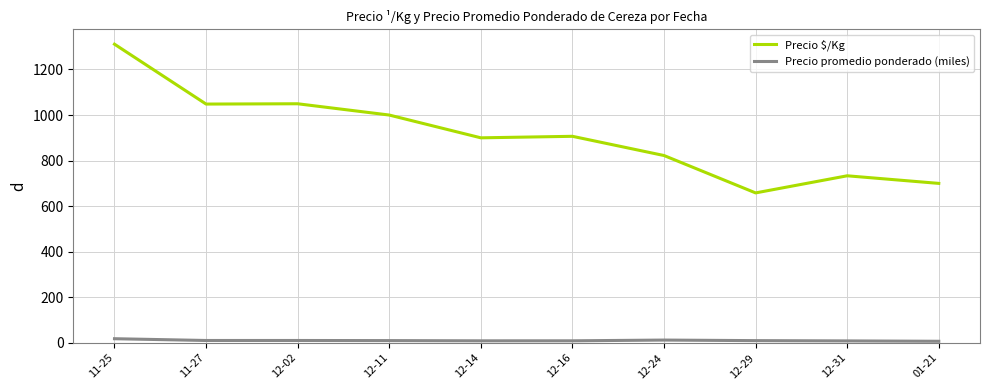

What is the difference between the second highest and second lowest values in the Precio promedio ponderado (miles) series?

3.7